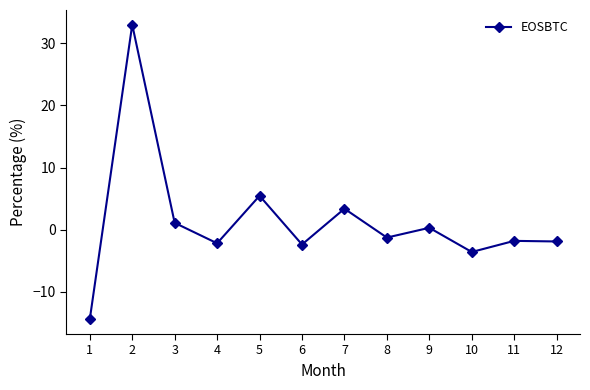

Count the number of values greater than -1.

5